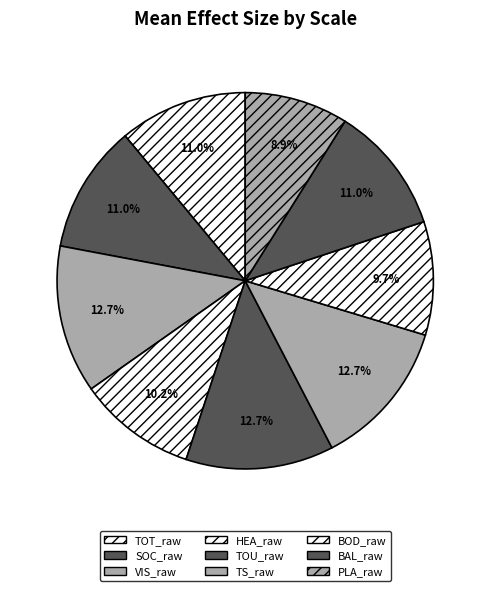

Does BAL_raw account for over 50% of the chart?

No